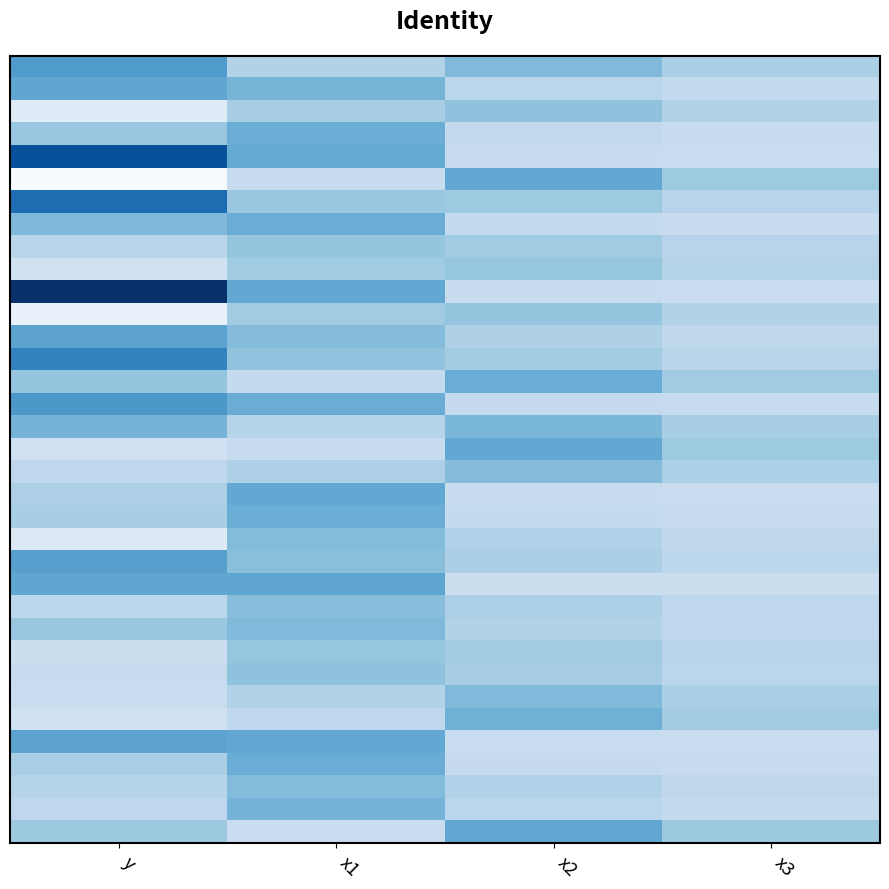

Which has a higher value, x3 or x1?

x3